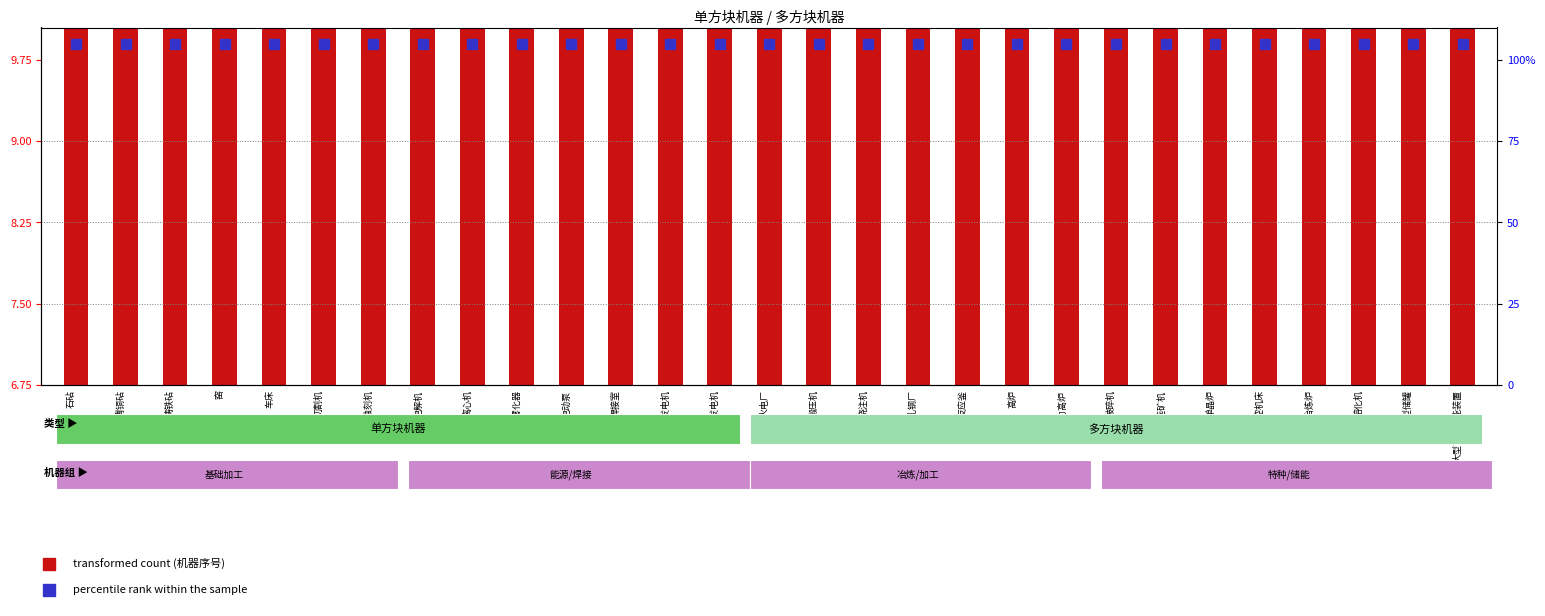

At which label is the value closest to 8?

电力高炉